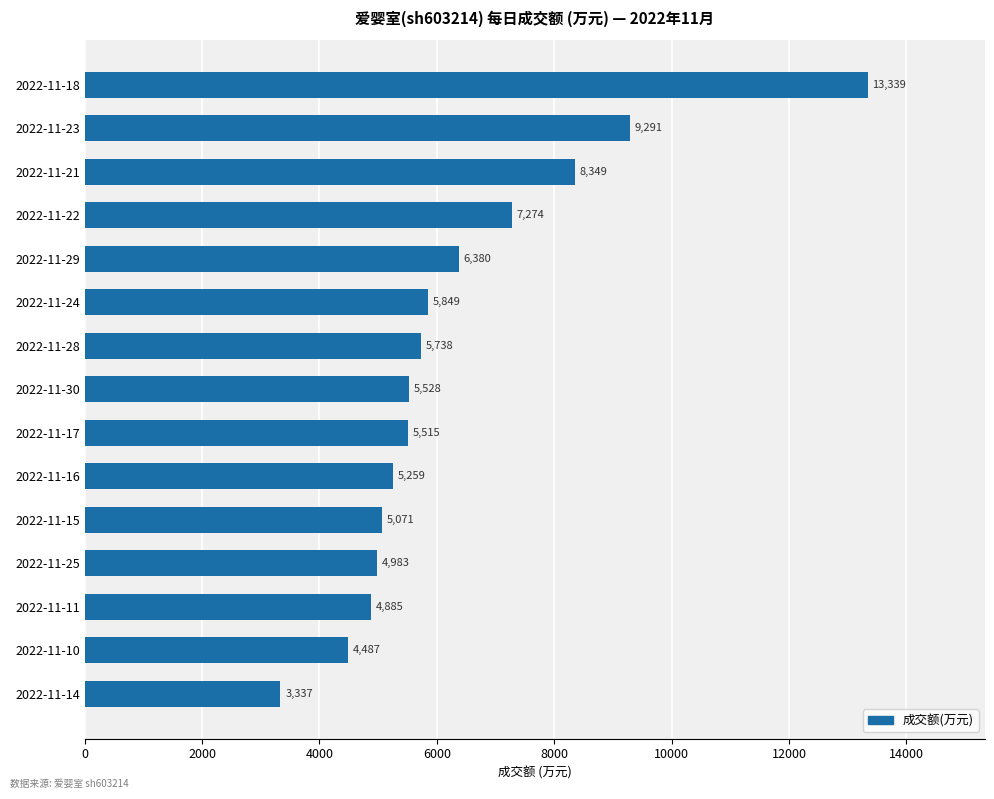

Reading bottom to top, list all the values displayed in this chart.

2022-11-14=3337	2022-11-10=4487	2022-11-11=4885	2022-11-25=4983	2022-11-15=5071	2022-11-16=5259	2022-11-17=5515	2022-11-30=5528	2022-11-28=5738	2022-11-24=5849	2022-11-29=6380	2022-11-22=7274	2022-11-21=8349	2022-11-23=9291	2022-11-18=13339